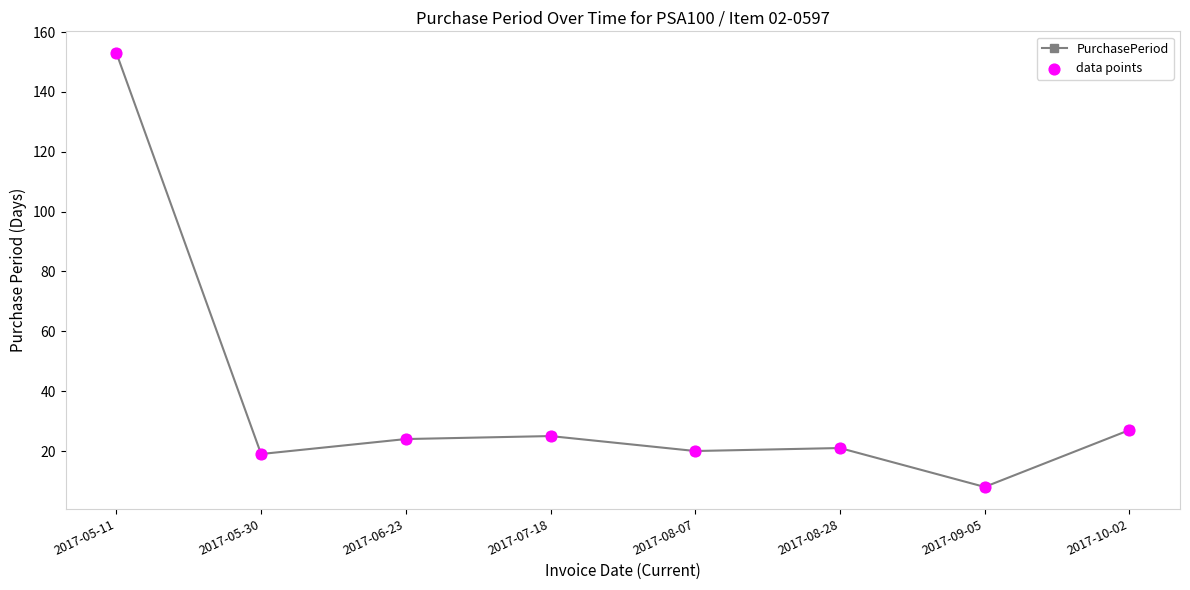

What is the difference between the maximum and minimum values?

145